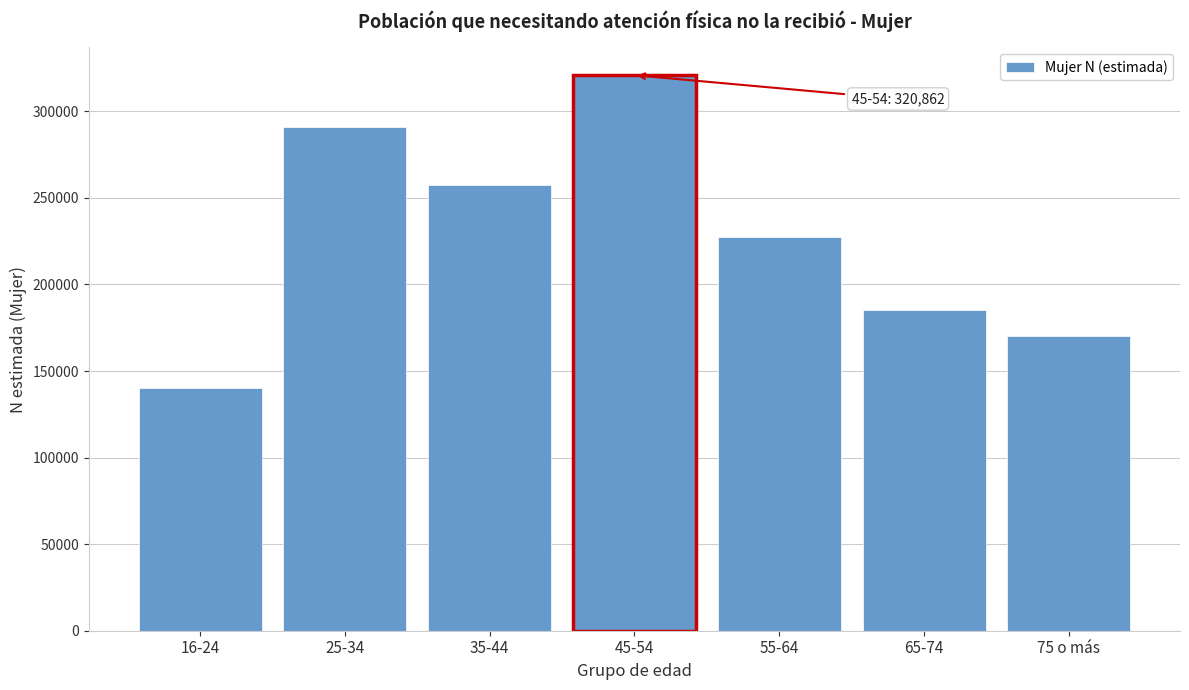

Reading left to right, list all the values displayed in this chart.

16-24=140346	25-34=291119	35-44=257689	45-54=320862	55-64=227326	65-74=185277	75 o más=170049